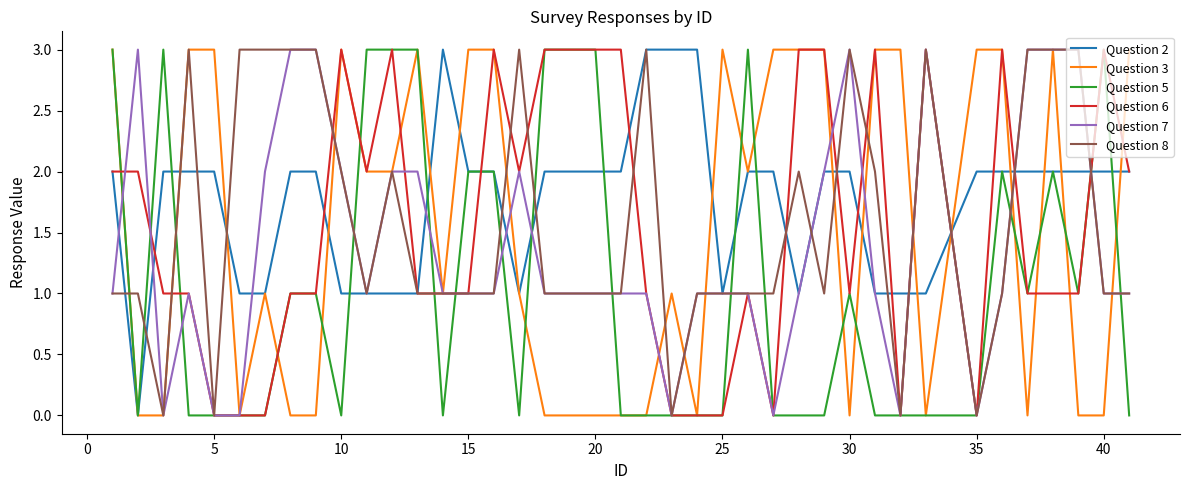

Which series has the largest total across all categories?

Question 2